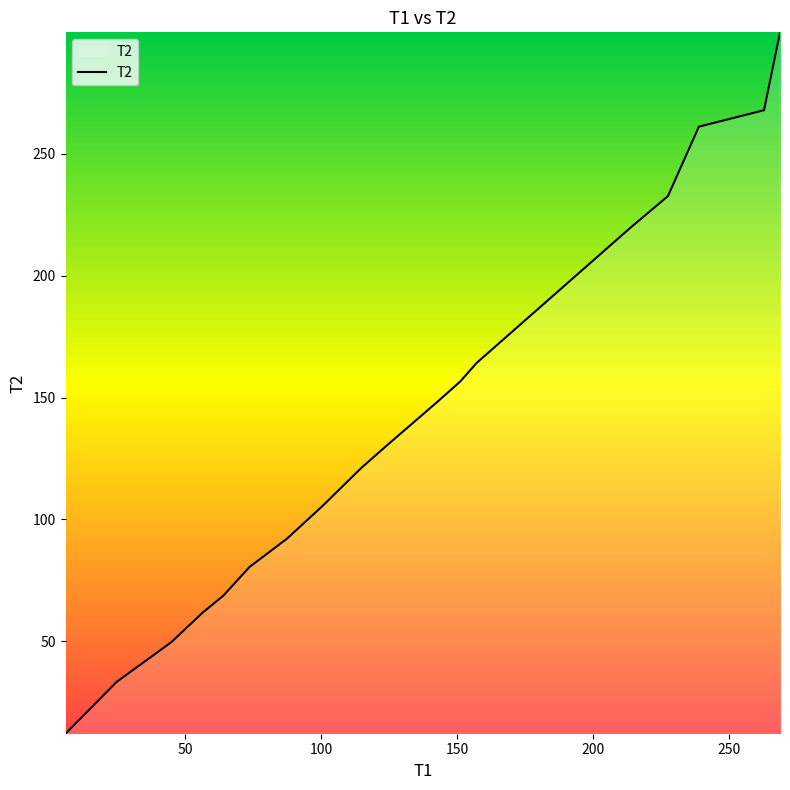

What is the smallest value displayed?

12.0